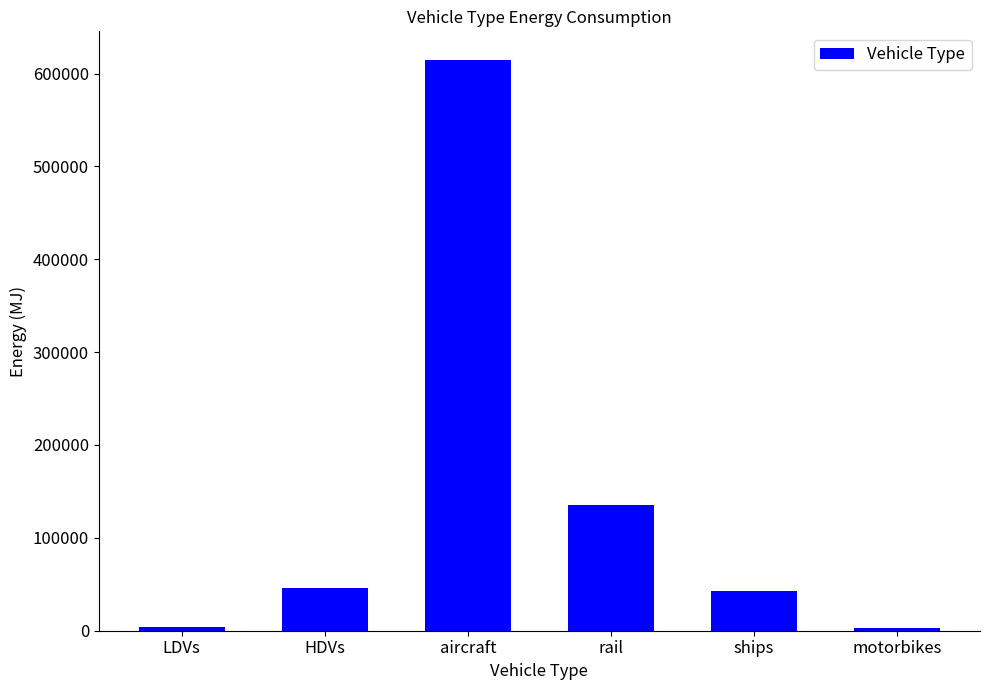

What position from the left is motorbikes?

6